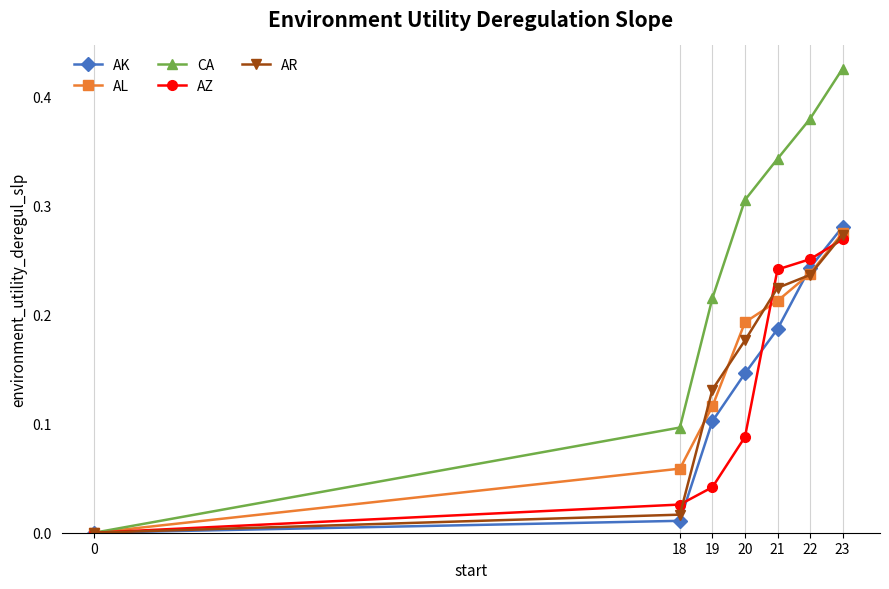

The AZ series shows 0.0 at 18. True or false?

True